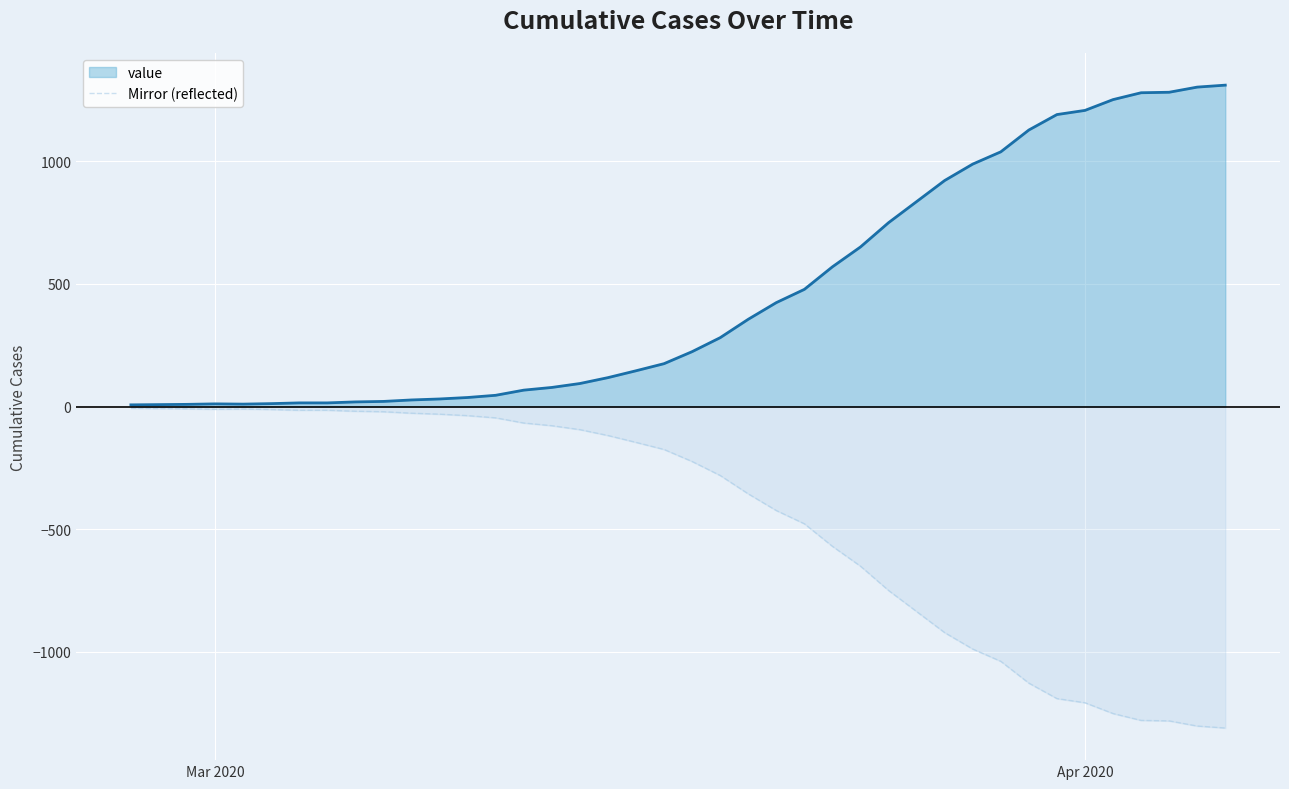

What is the smallest value displayed?

-1311